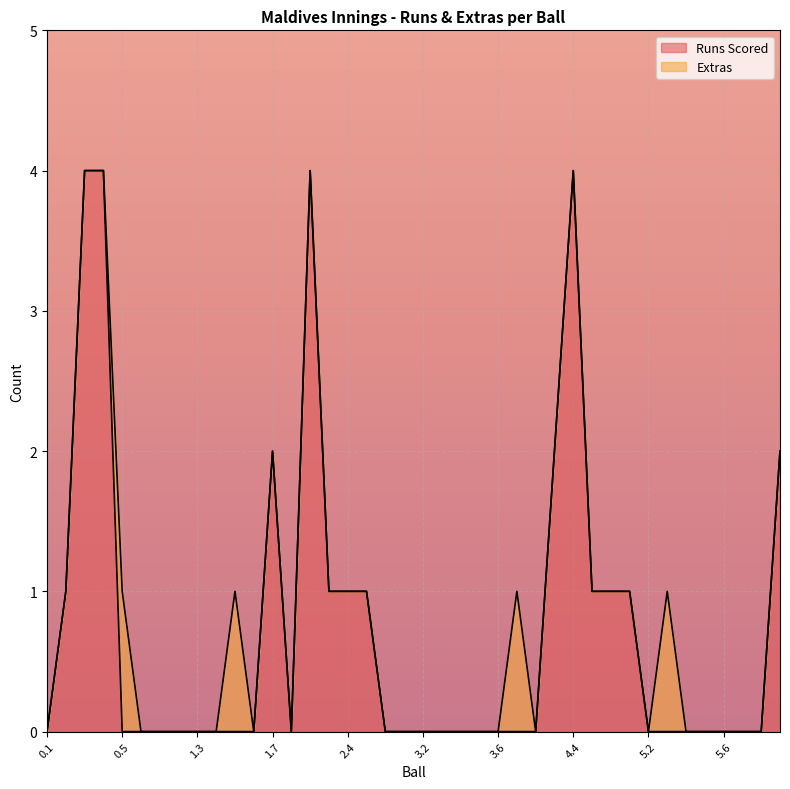

Rank the categories by value from highest to lowest.

0.3, 0.4, 2.2, 4.4, 1.7, 4.3, 6.3, 0.2, 2.3, 2.4, 2.5, 4.5, 4.6, 5.1, 0.1, 0.5, 0.6, 1.1, 1.2, 1.3, 1.4, 1.5, 1.6, 2.1, 2.6, 3.1, 3.2, 3.3, 3.4, 3.5, 3.6, 4.1, 4.2, 5.2, 5.3, 5.4, 5.5, 5.6, 6.1, 6.2